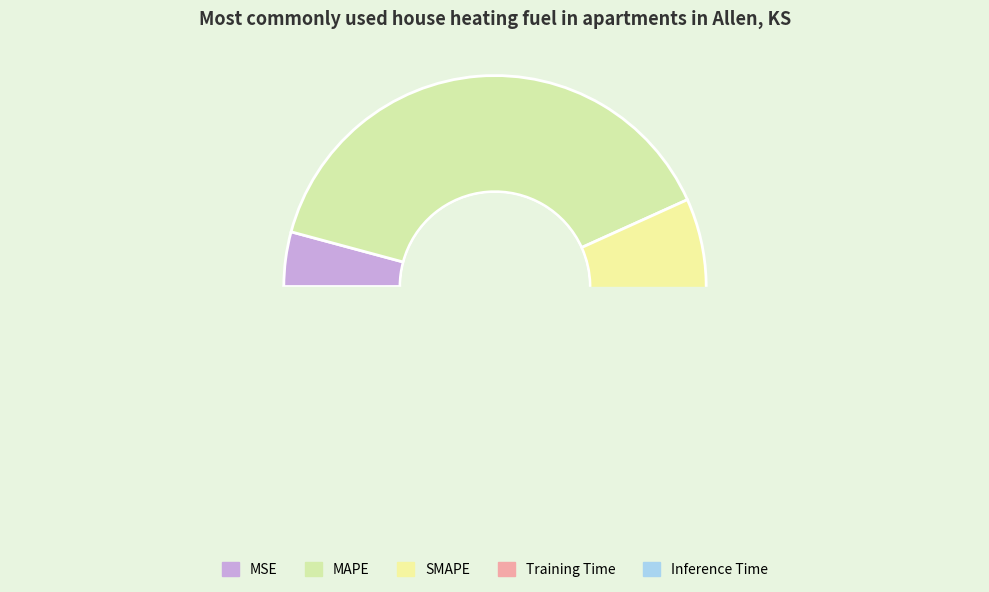

Which has a higher value, SMAPE or Inference Time?

SMAPE